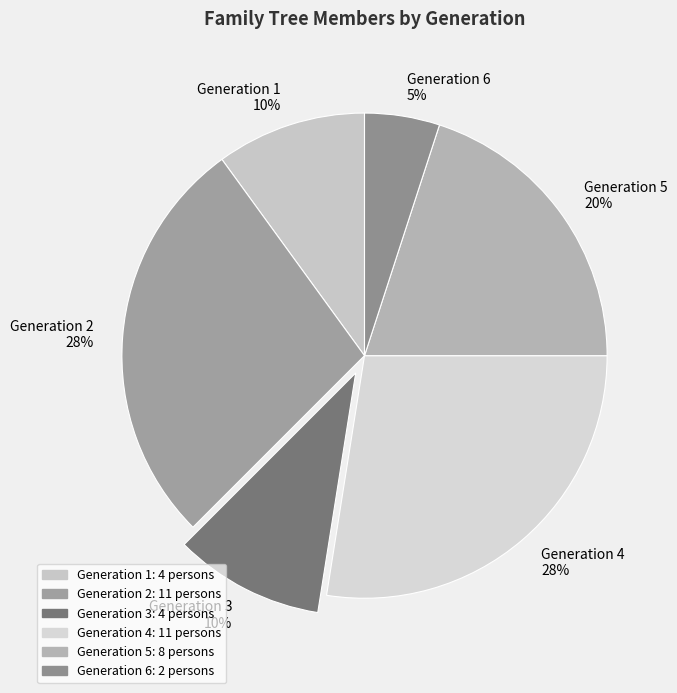

Is it true that Generation 6 is 5% of the pie?

True